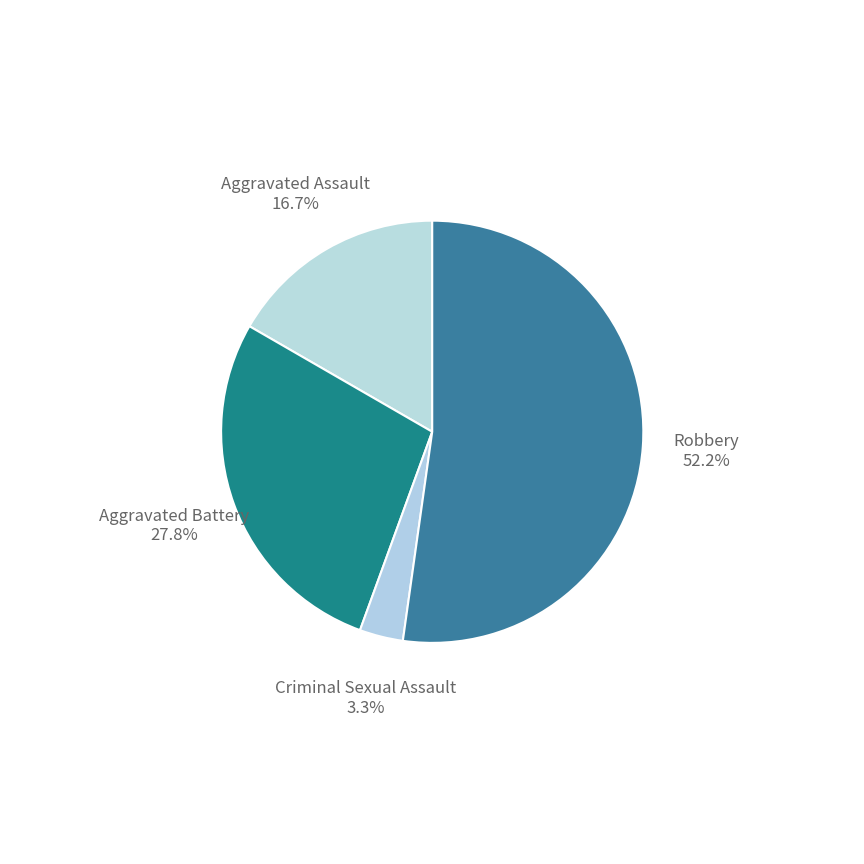

How many segments does this pie chart have?

4